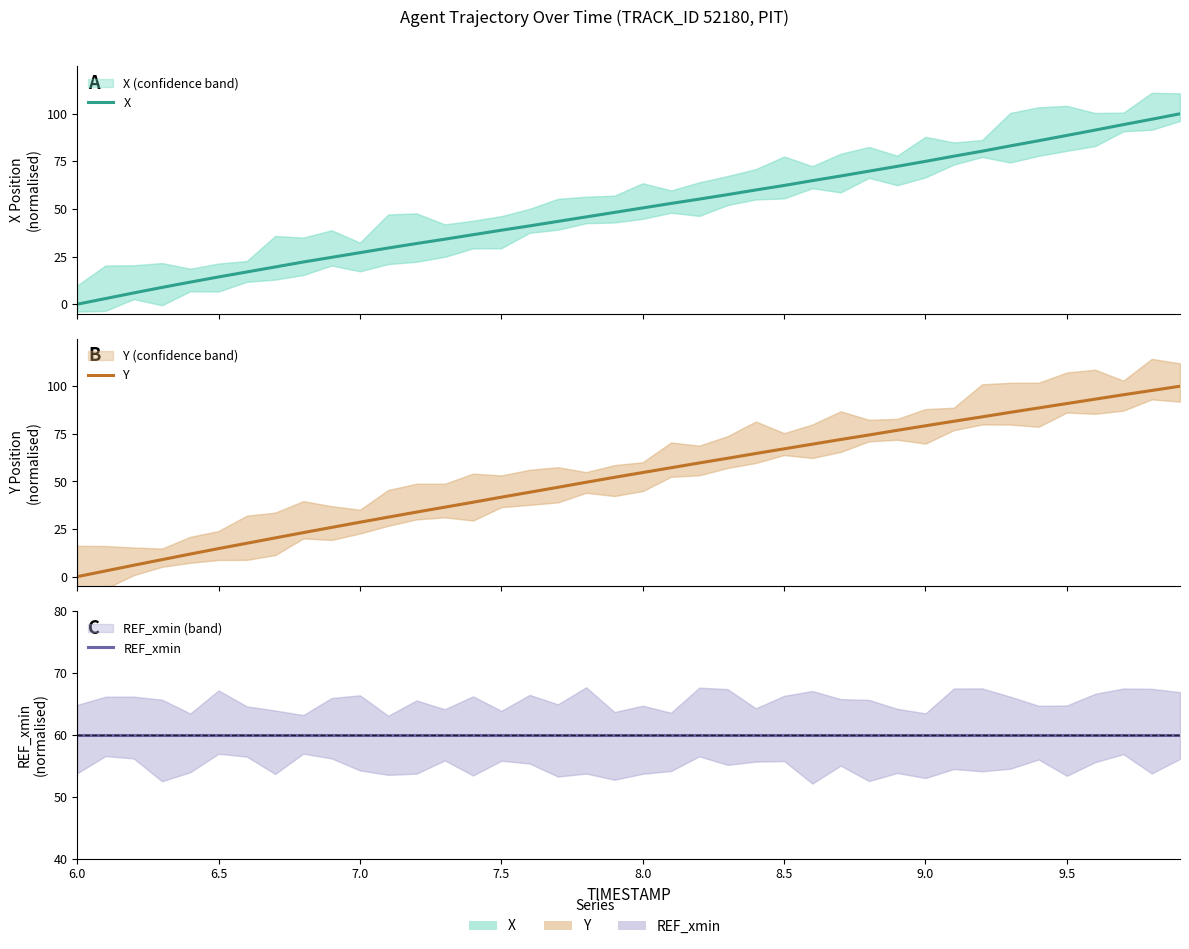

The value of Y at 19 is 24.3. True or false?

False